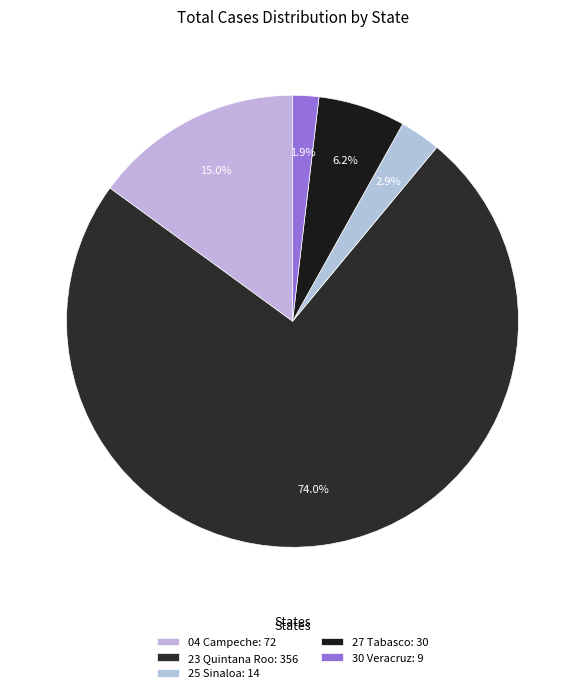

To the nearest percent, what is the average slice percentage?

20%